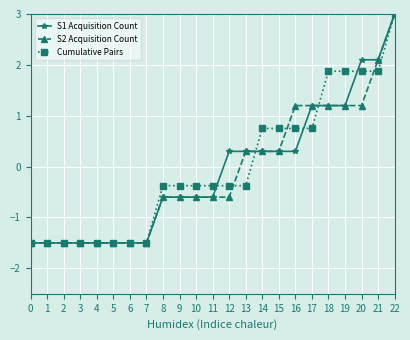

At which label does S2 Acquisition Count first exceed 0?

13